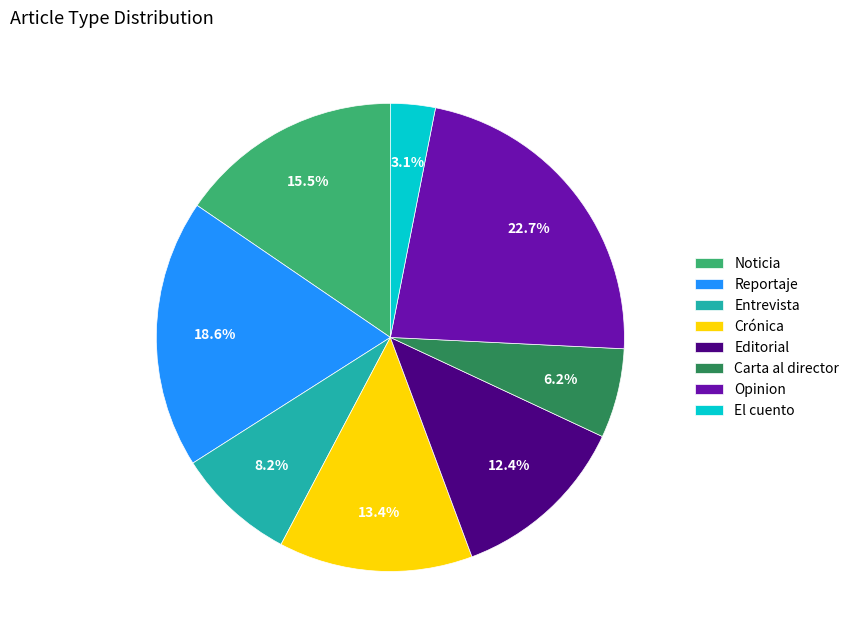

Is there any slice that represents more than half of the pie?

No